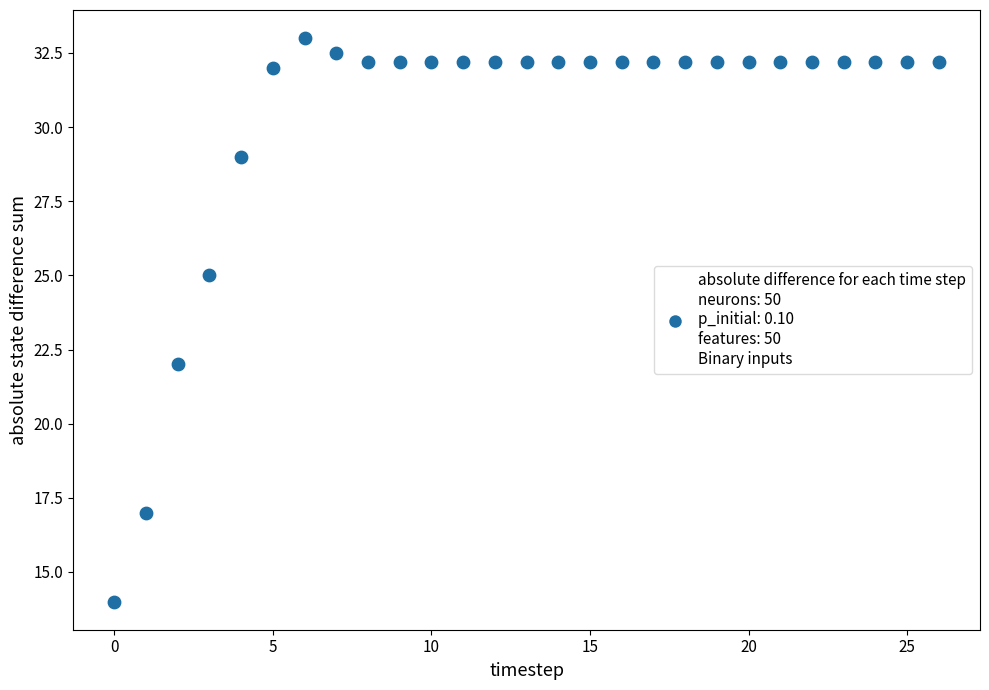

What Y value in the scatter plot is closest to 23?

22.0